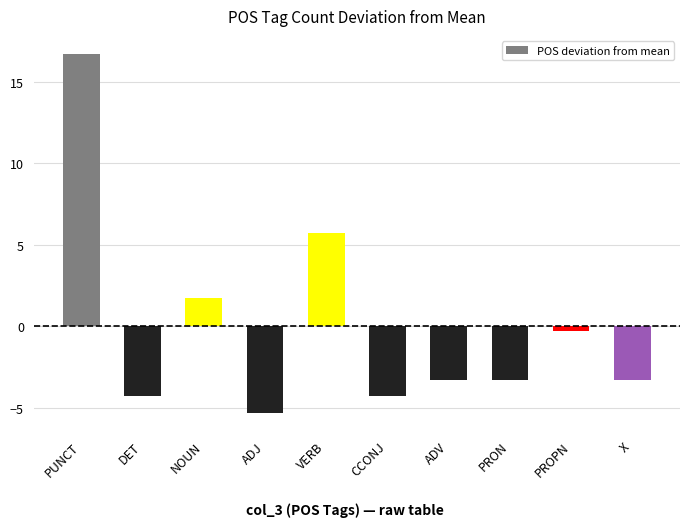

The value at PRON is -0.7. True or false?

False